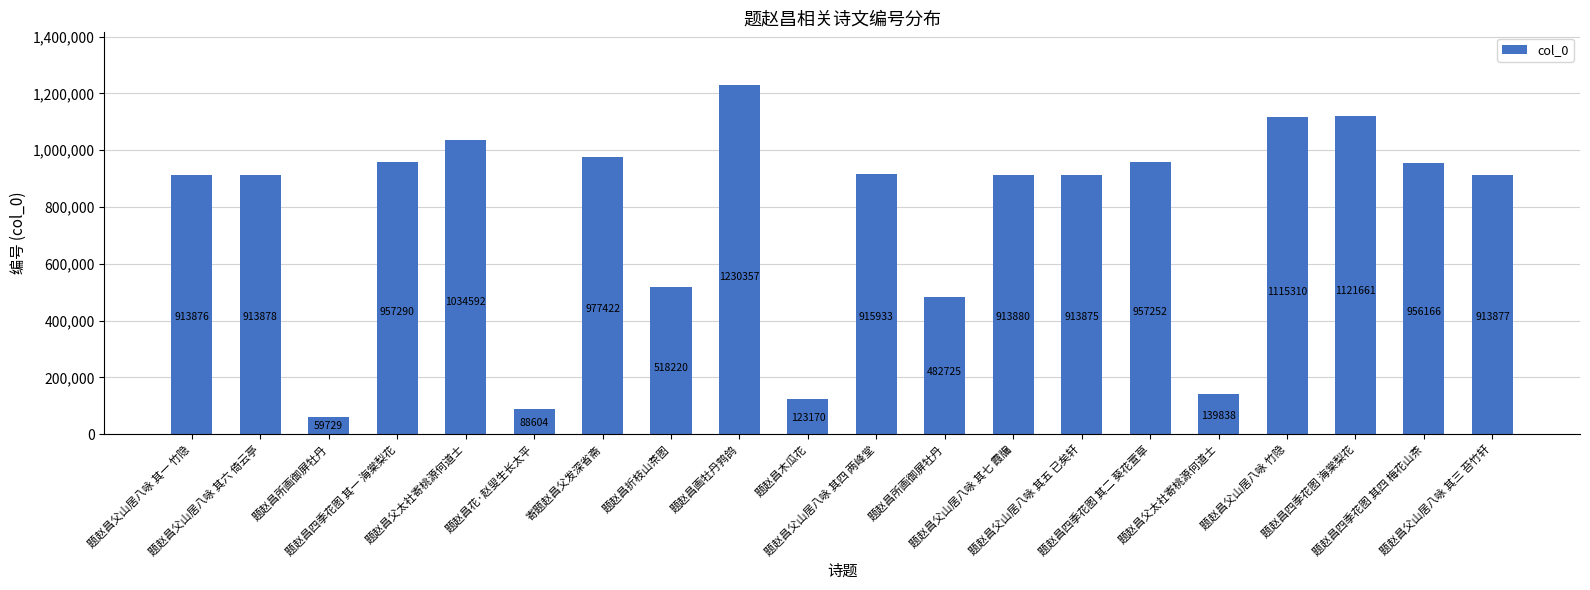

True or false: the data shows 957290 at 题赵昌四季花图 其一 海棠梨花.

True